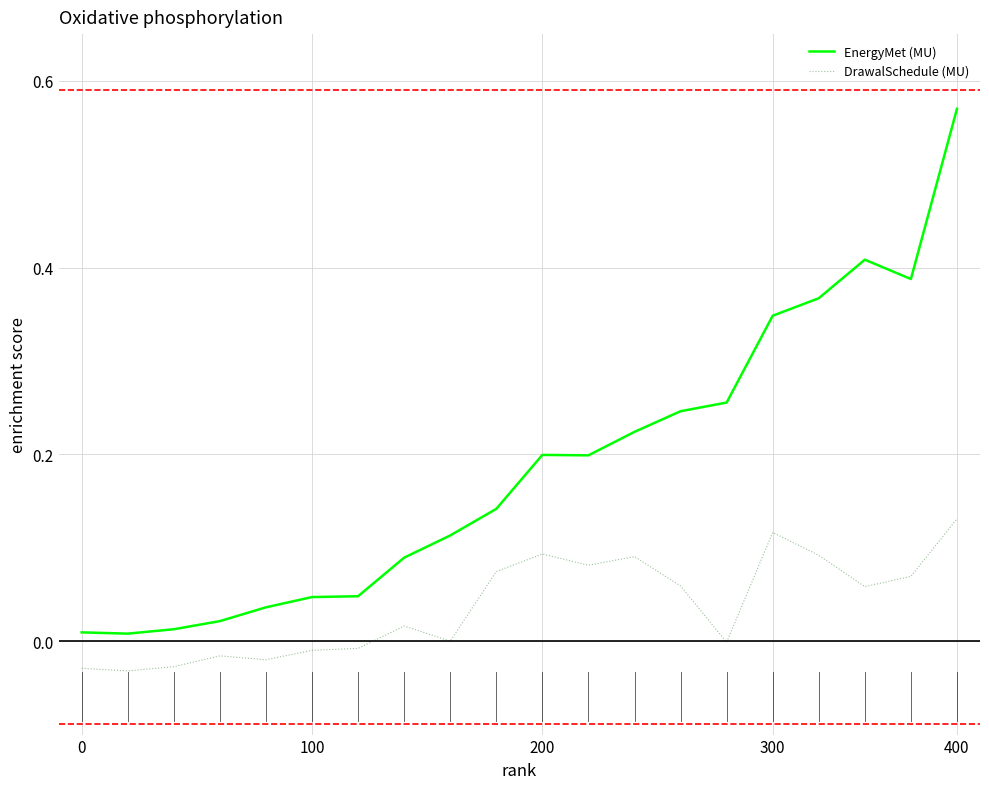

Which series has the largest total across all categories?

EnergyMet (MU)